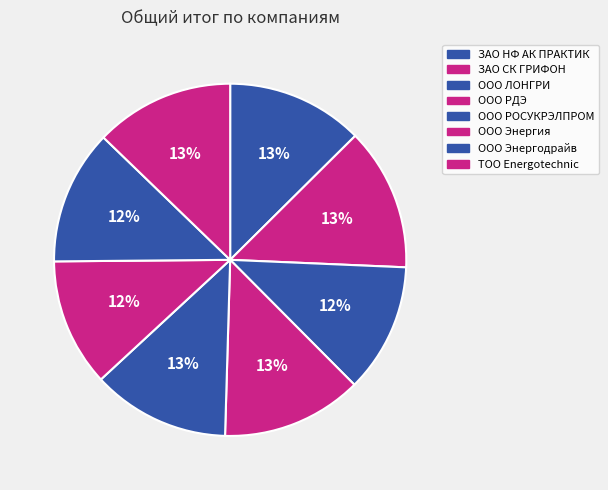

How many segments does this pie chart have?

8